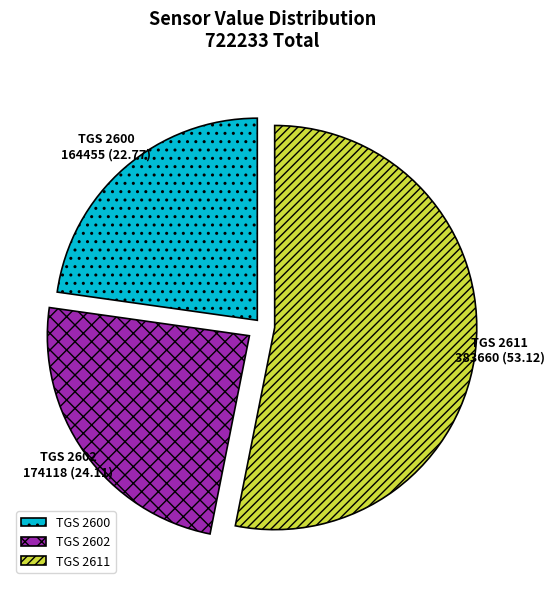

Does any single category account for the majority?

Yes